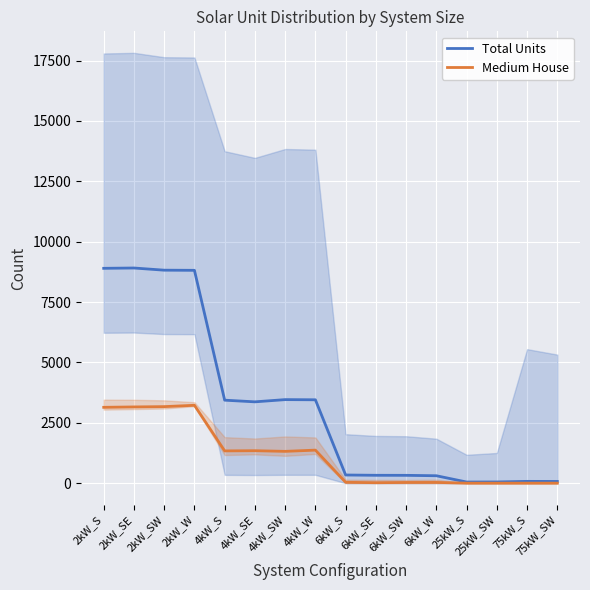

Which series has the largest range (max minus min)?

Total Units